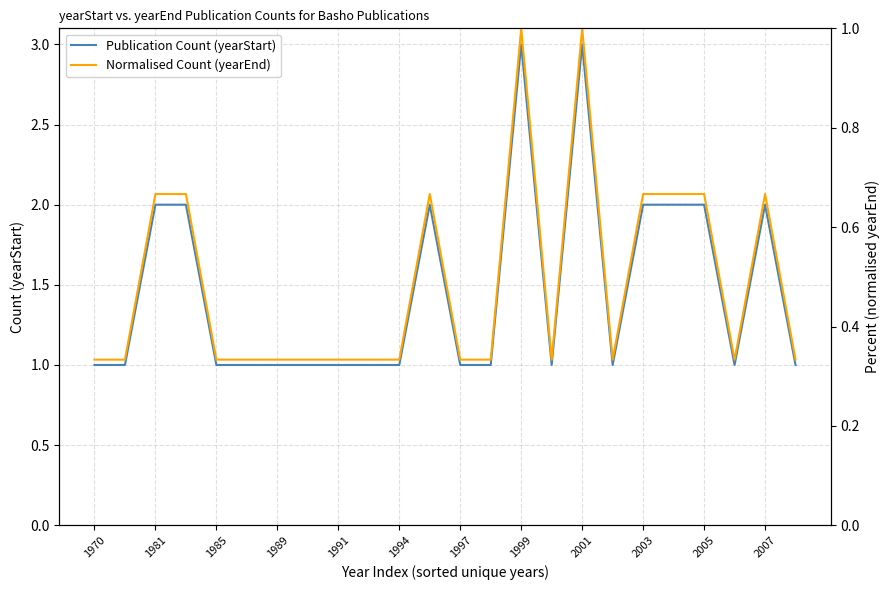

The Publication Count (yearStart) series shows 3.0 at 2007. True or false?

False